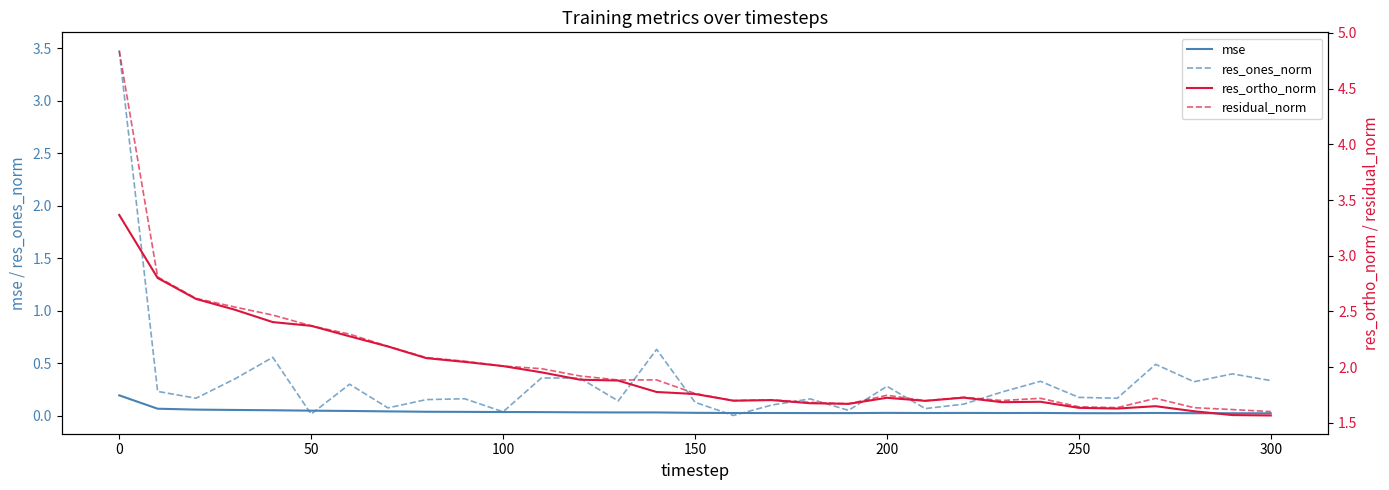

What is the highest value of the res_ones_norm series?

3.5